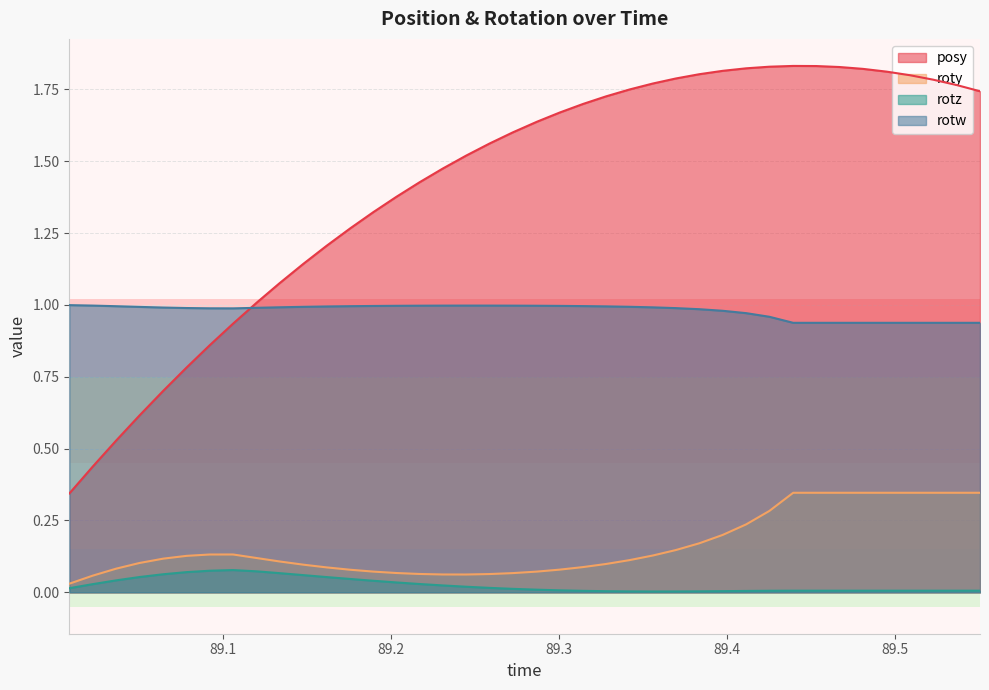

True or false: posy and rotz cross at least once.

False